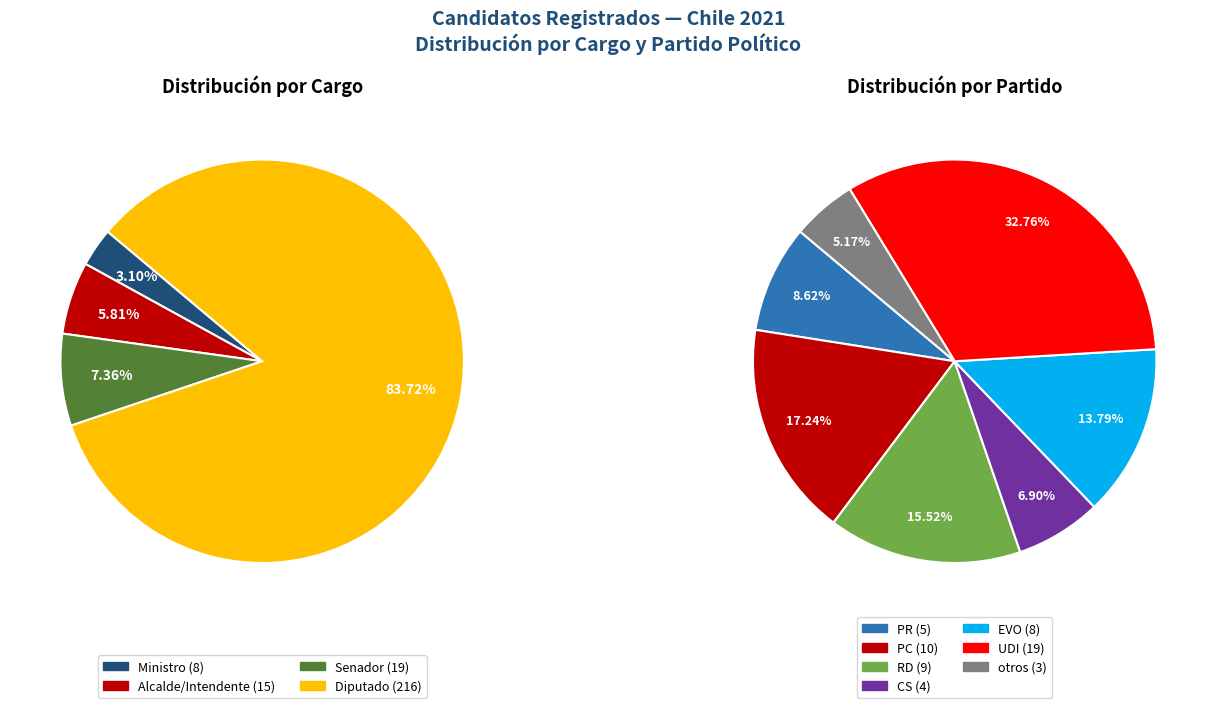

The Diputado slice represents 93% of the pie. True or false?

False